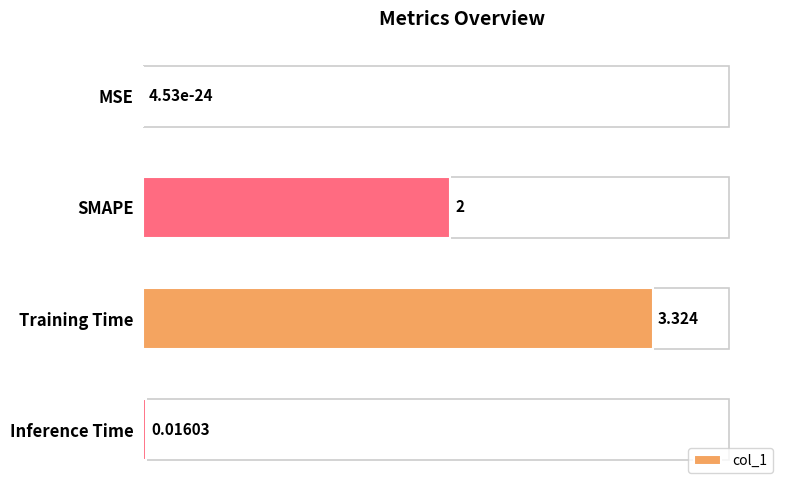

At which label is the value closest to 1?

Inference Time